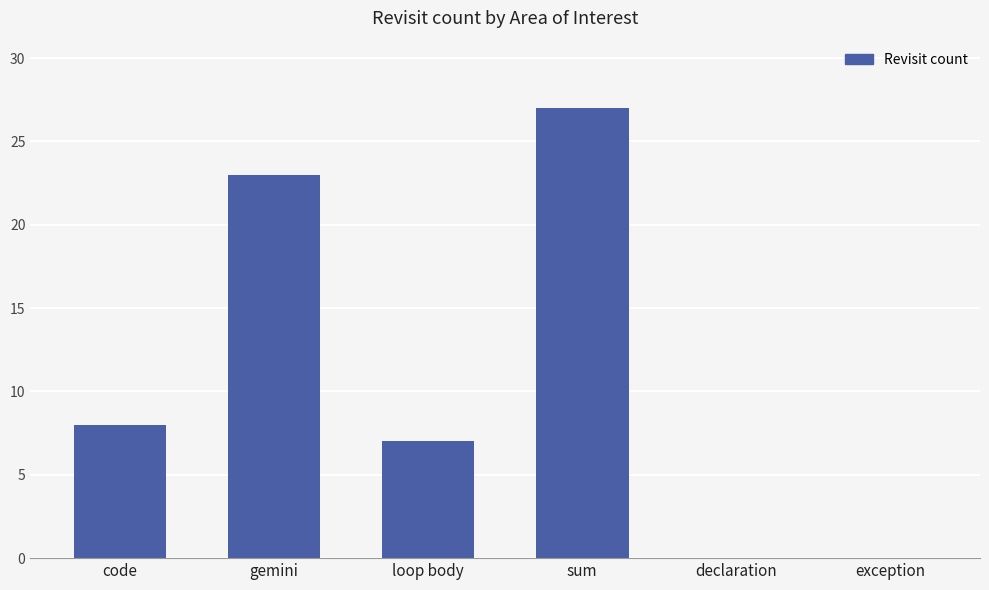

Approximately how many times larger is the value at gemini compared to sum?

0.9